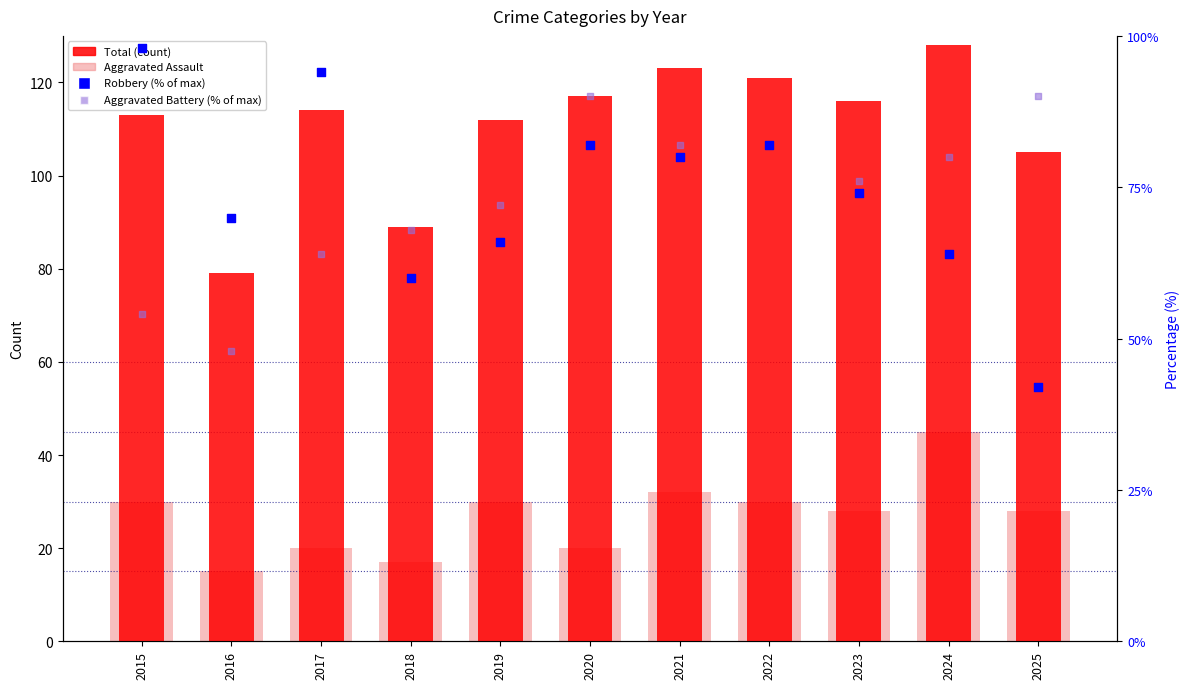

Which series has the largest total across all categories?

Total (count)